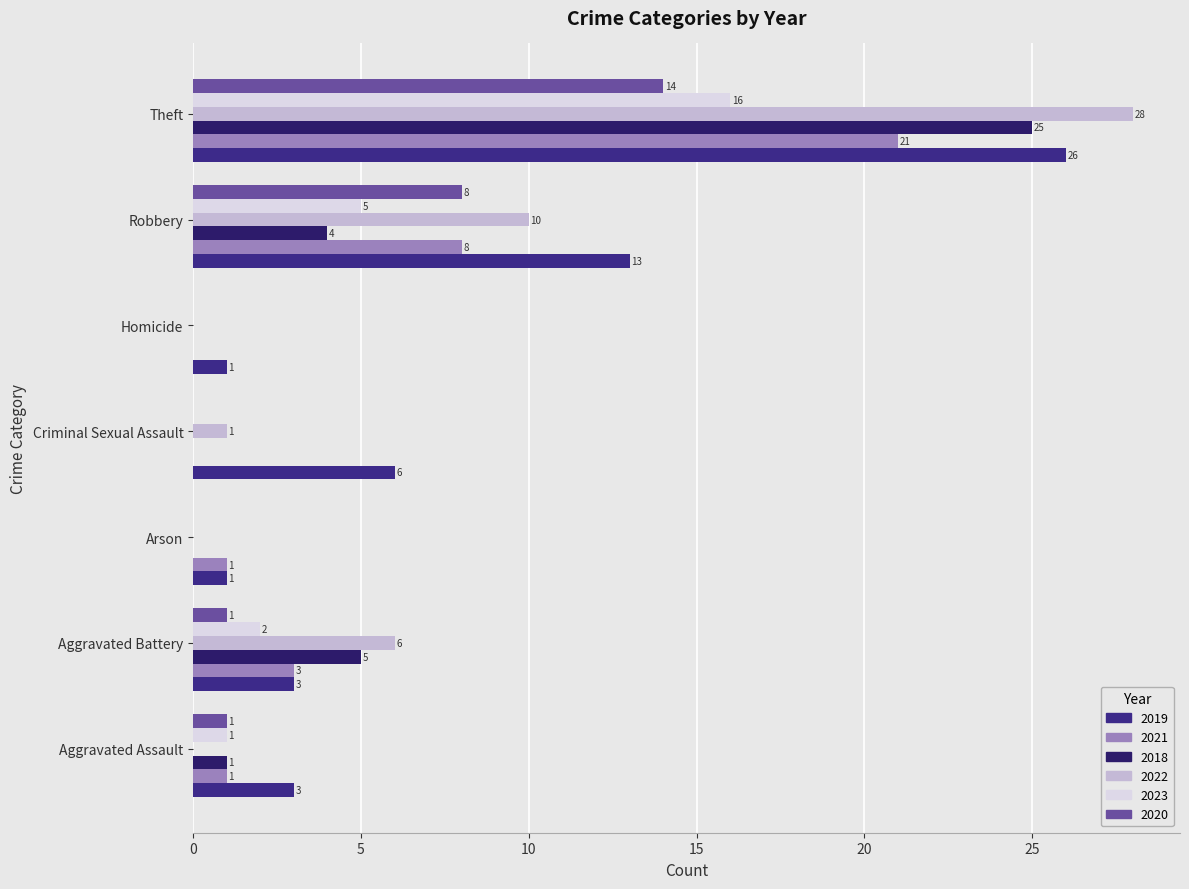

What is the maximum value shown in the chart?

28